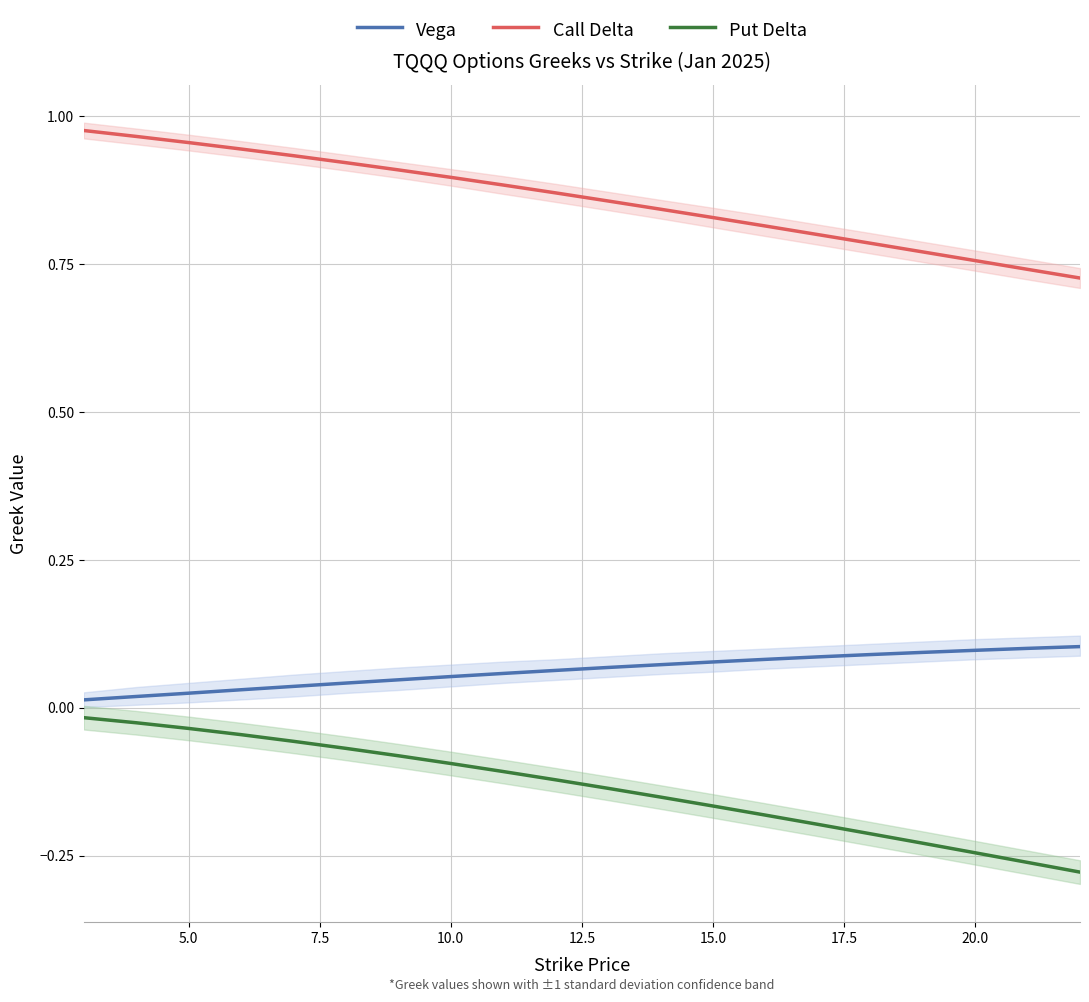

What is the difference between the second highest and minimum values in the Vega series?

0.1